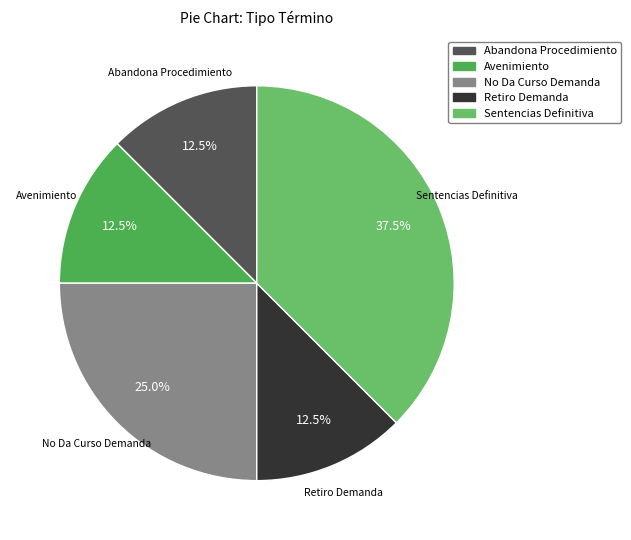

To the nearest percent, what is the average slice percentage?

20%